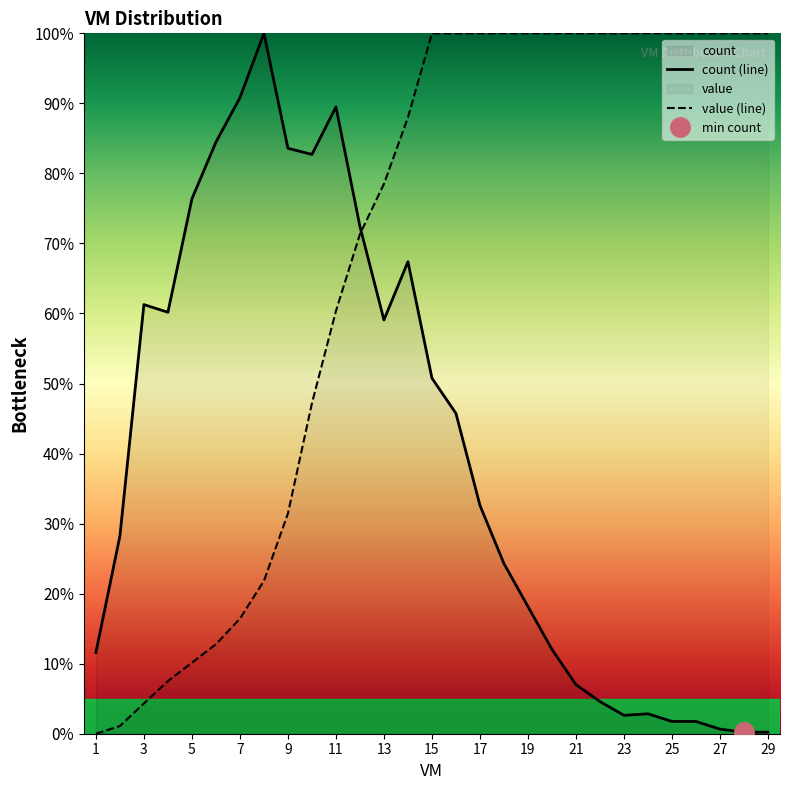

The value (line) series shows 16.4 at 7. True or false?

True